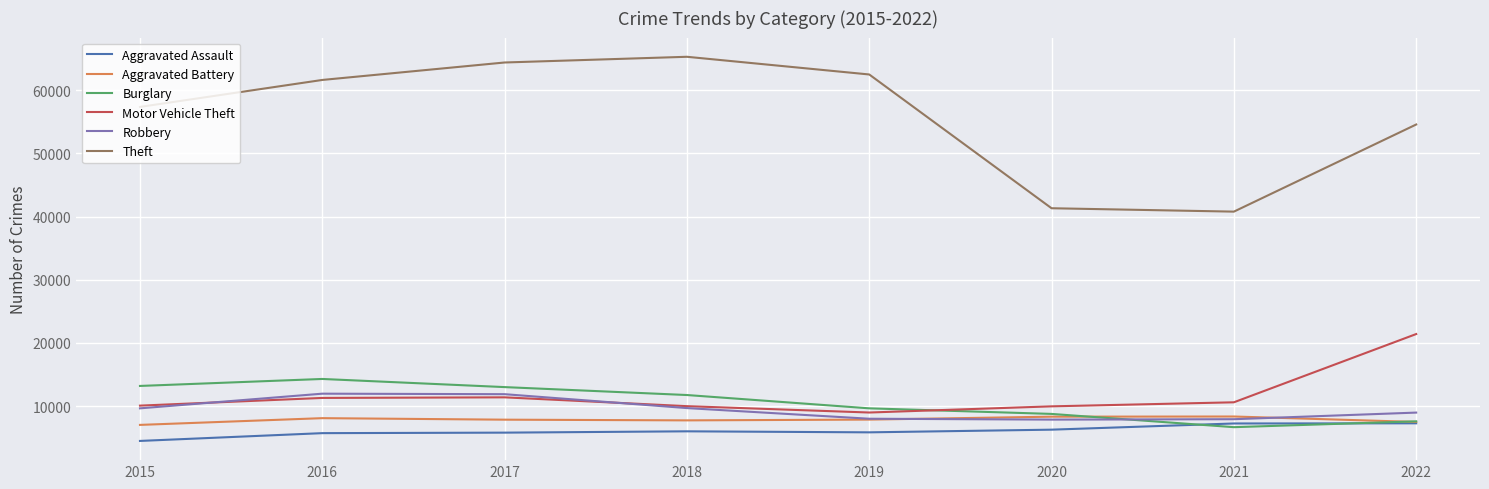

What is the approximate value of Burglary at 2019?

9639